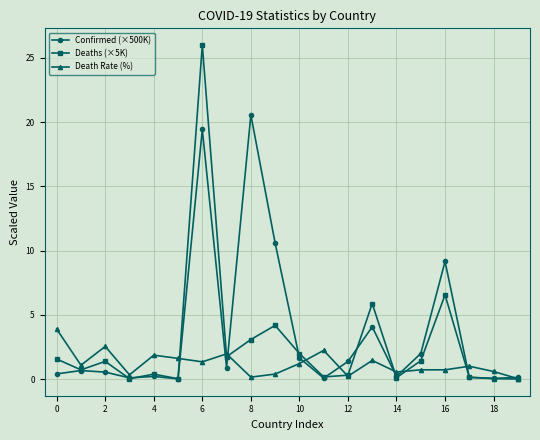

How many lines are shown in the chart?

3